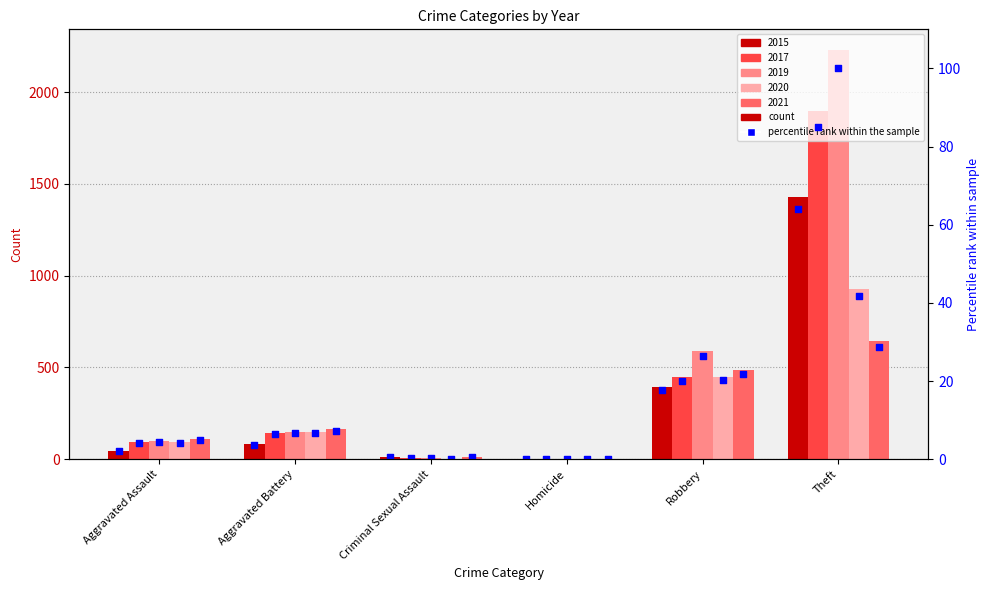

Approximately how many times larger is the value at Criminal Sexual Assault compared to Aggravated Assault?

0.3